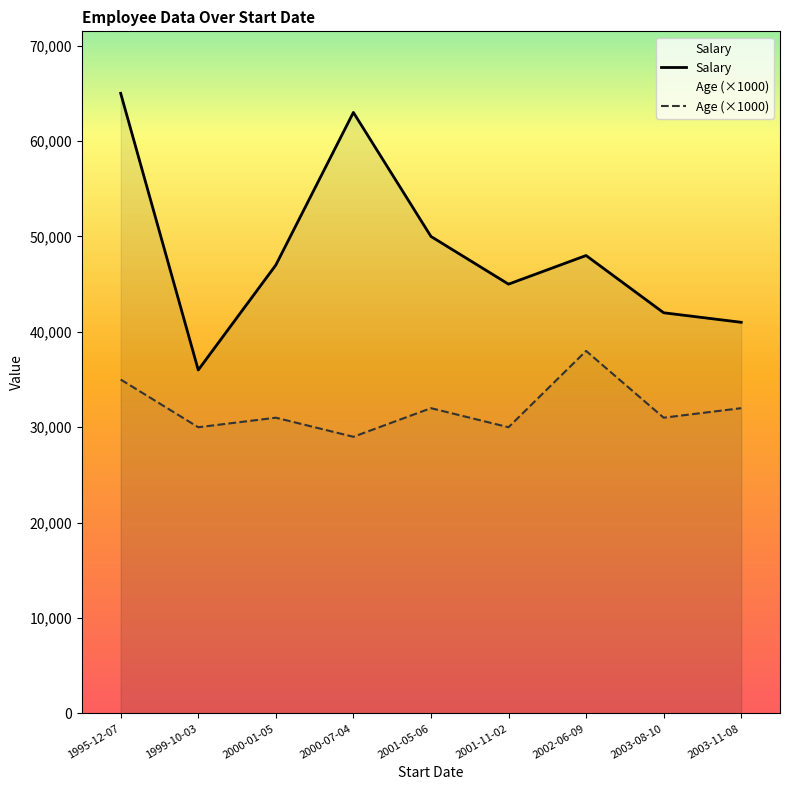

Reading left to right, what are all the values shown in this chart?

Salary: 2001-11-02=45000	1999-10-03=36000	2000-07-04=63000	2000-01-05=47000	2001-05-06=50000	1995-12-07=65000	2003-11-08=41000	2002-06-09=48000	2003-08-10=42000
Age: 2001-11-02=30	1999-10-03=30	2000-07-04=29	2000-01-05=31	2001-05-06=32	1995-12-07=35	2003-11-08=32	2002-06-09=38	2003-08-10=31